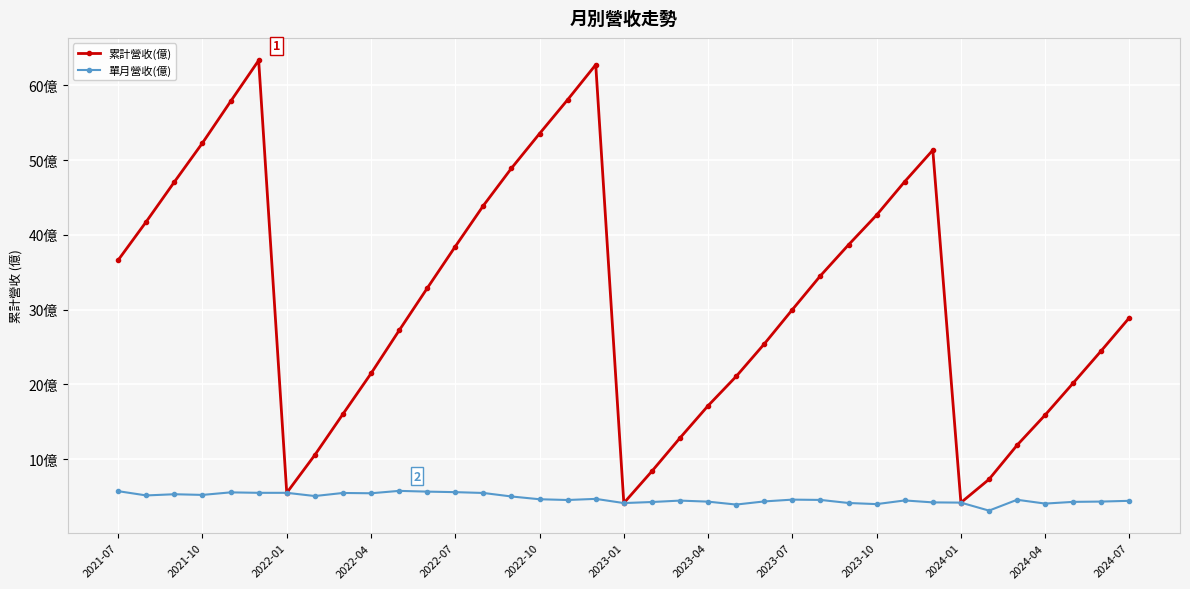

What is the minimum value shown in the chart?

3.1